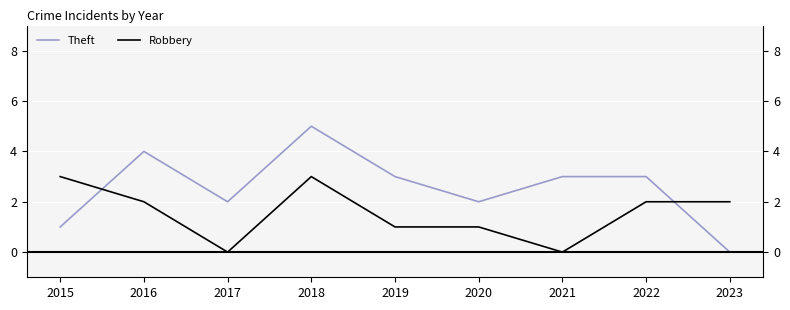

Is the value of Robbery at 2019 greater than the value of Theft at 2021?

No